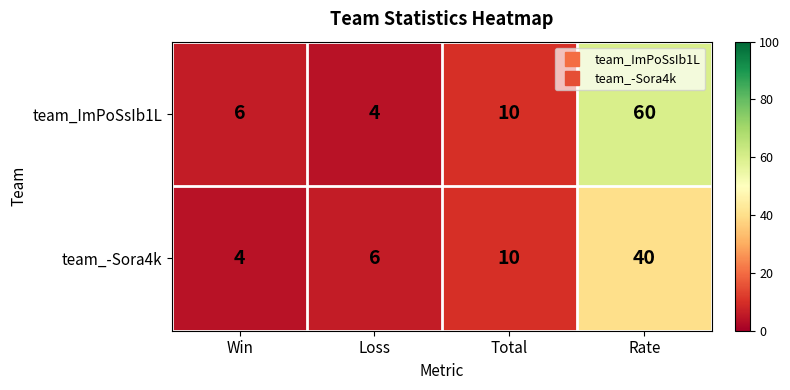

What is the lowest value of the team_-Sora4k series?

4